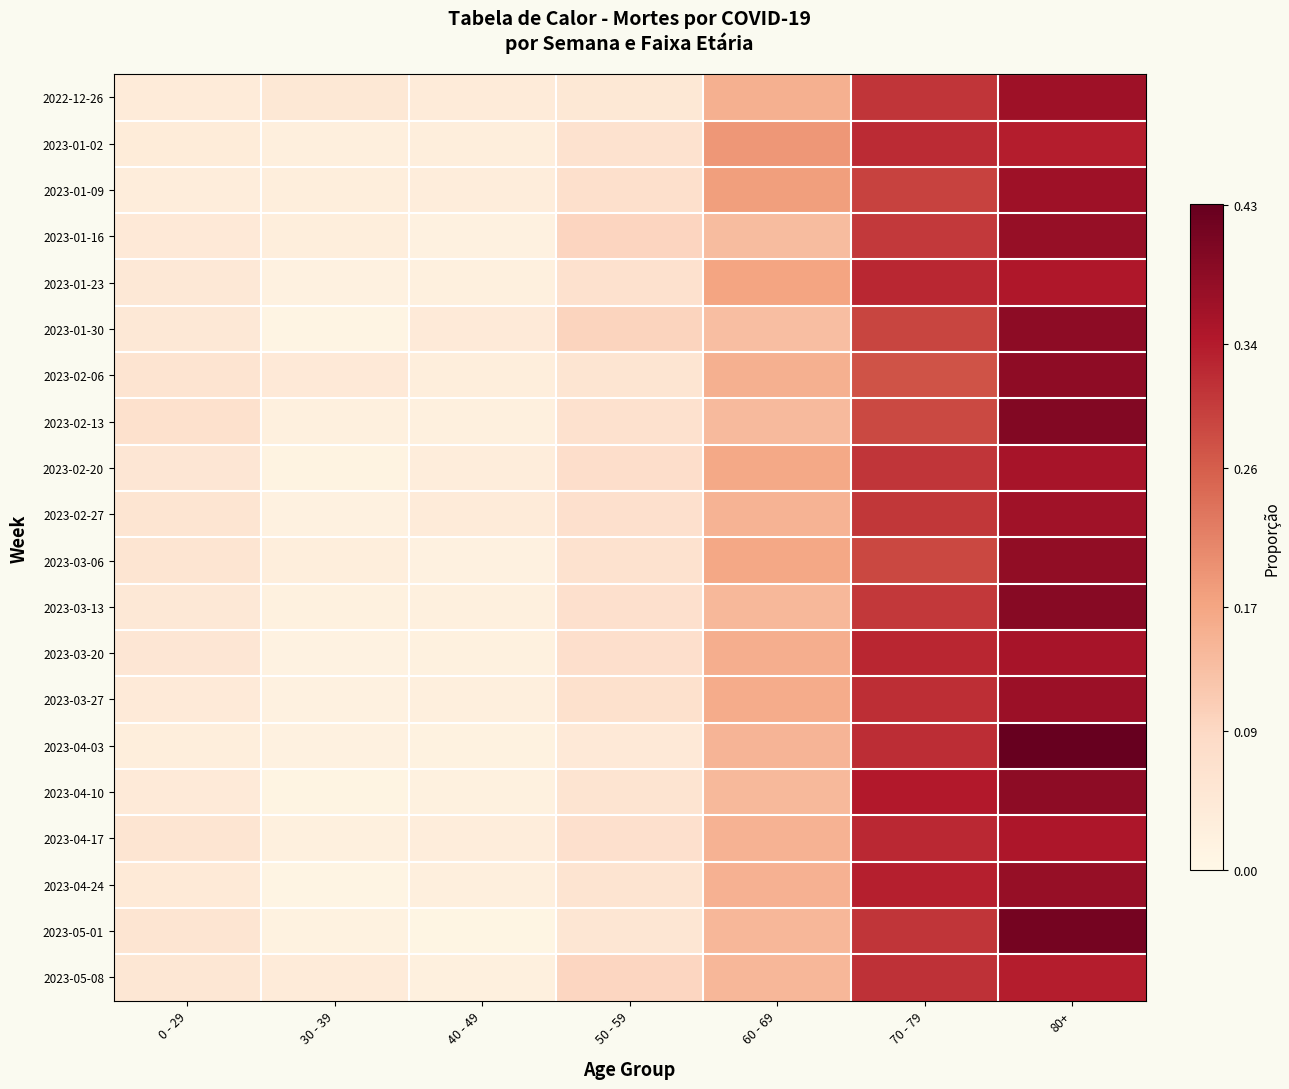

Which has a higher value, 60 - 69 or 30 - 39?

60 - 69